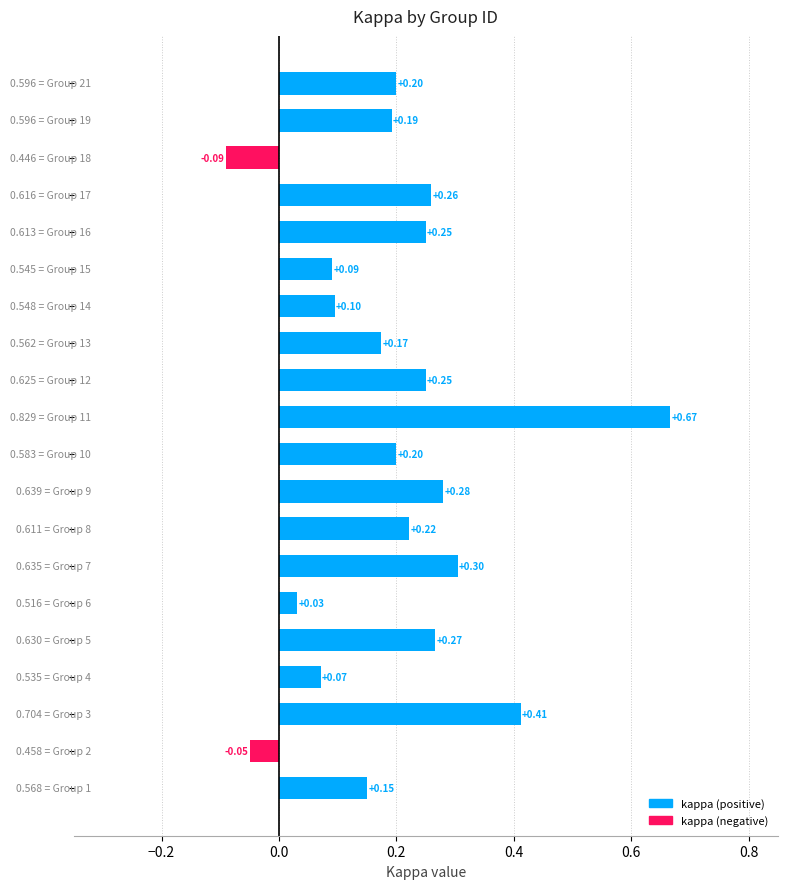

What is the difference between the second highest and minimum values?

0.5